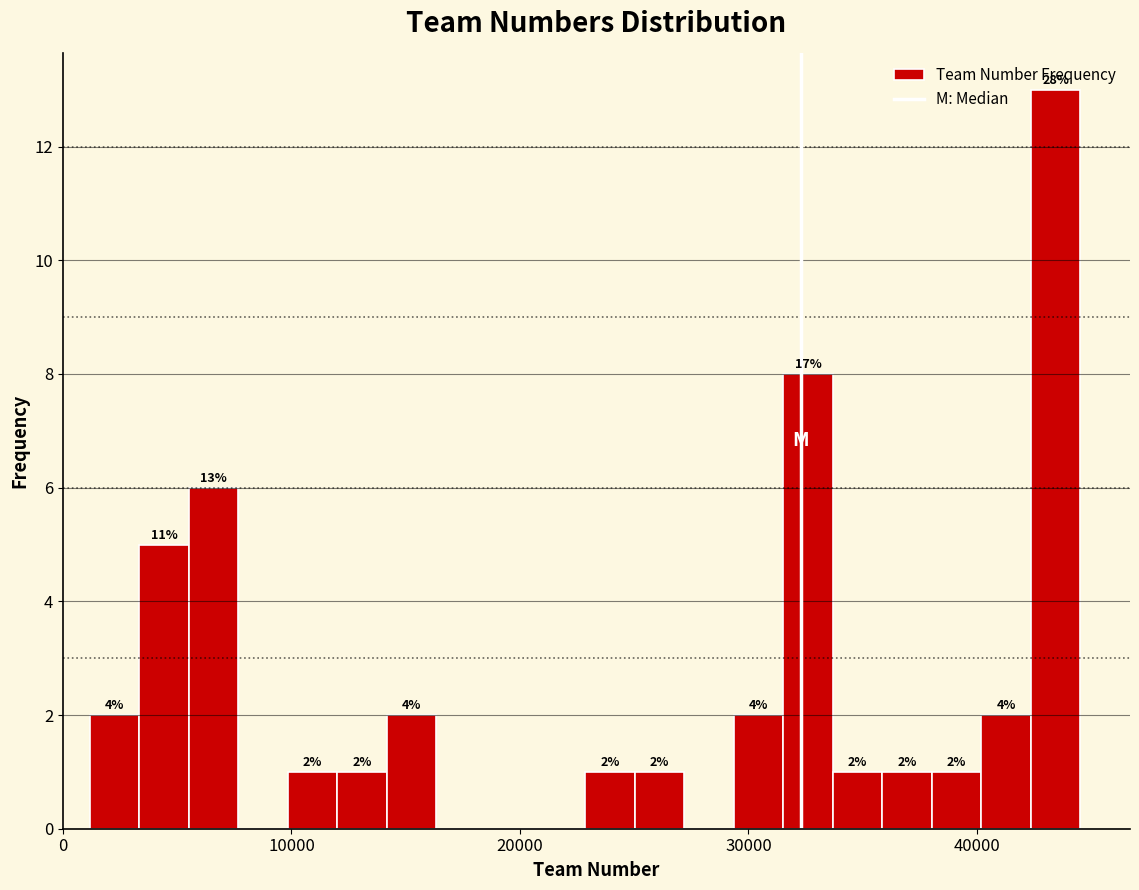

Read against the x-axis, roughly where is the centre of the tallest bar?

43000